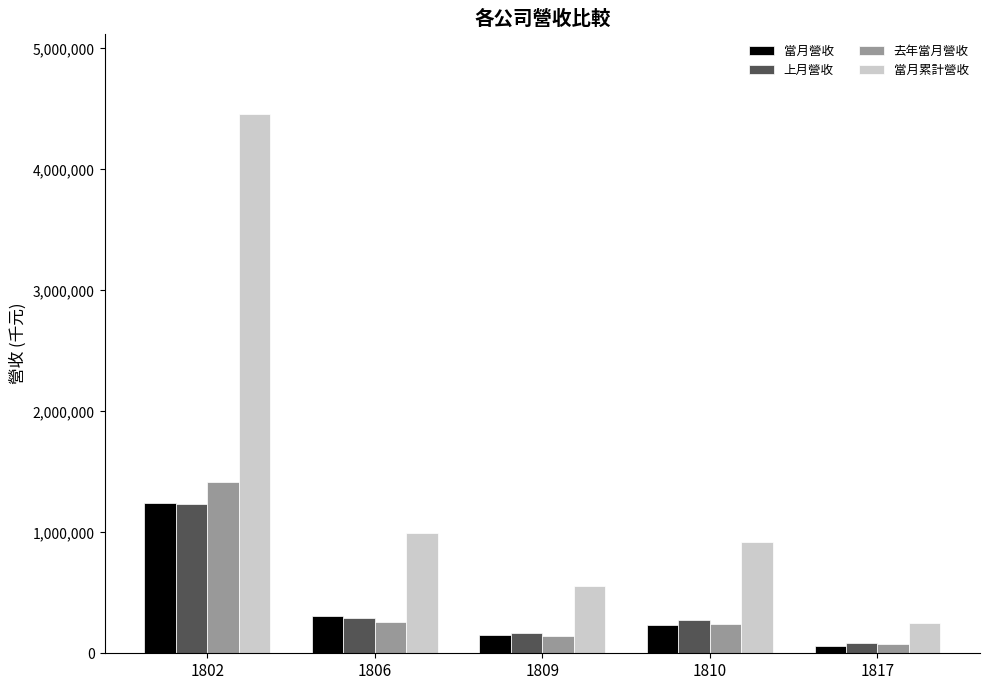

What is the value of the 上月營收 bar at the 5th from the left?

81037